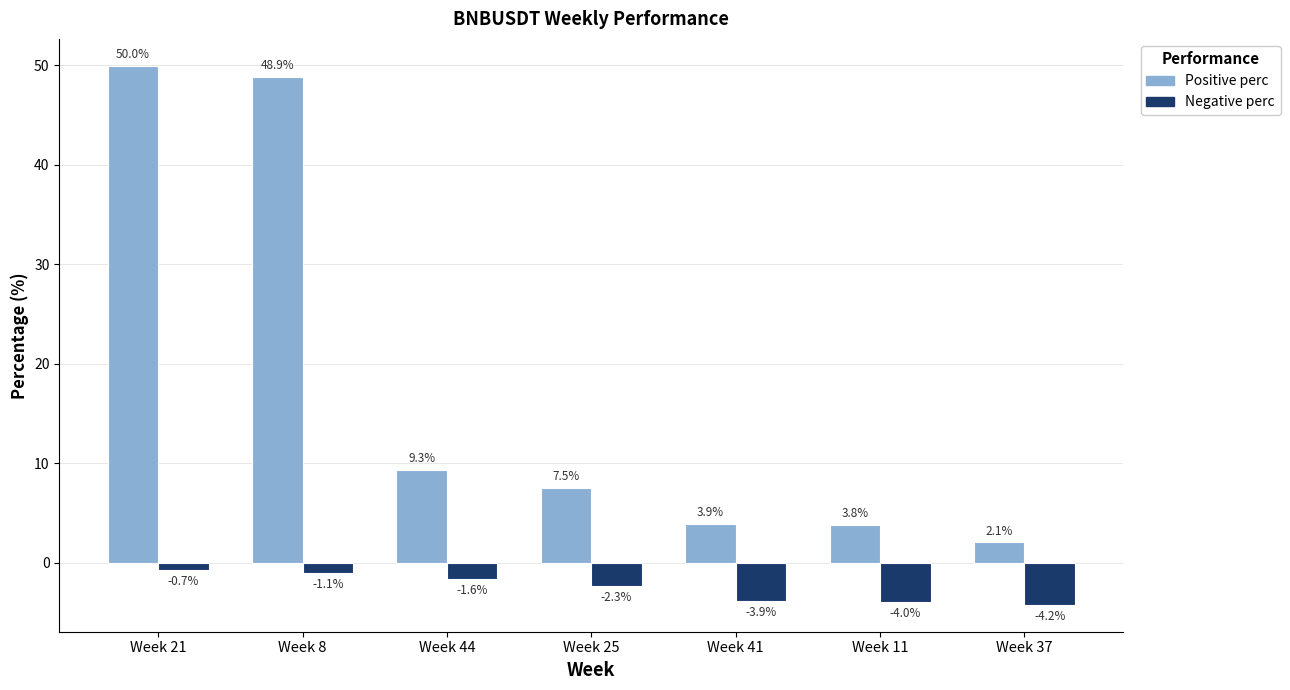

List the labels in order of Positive perc value, smallest first.

Week 37, Week 11, Week 41, Week 25, Week 44, Week 8, Week 21